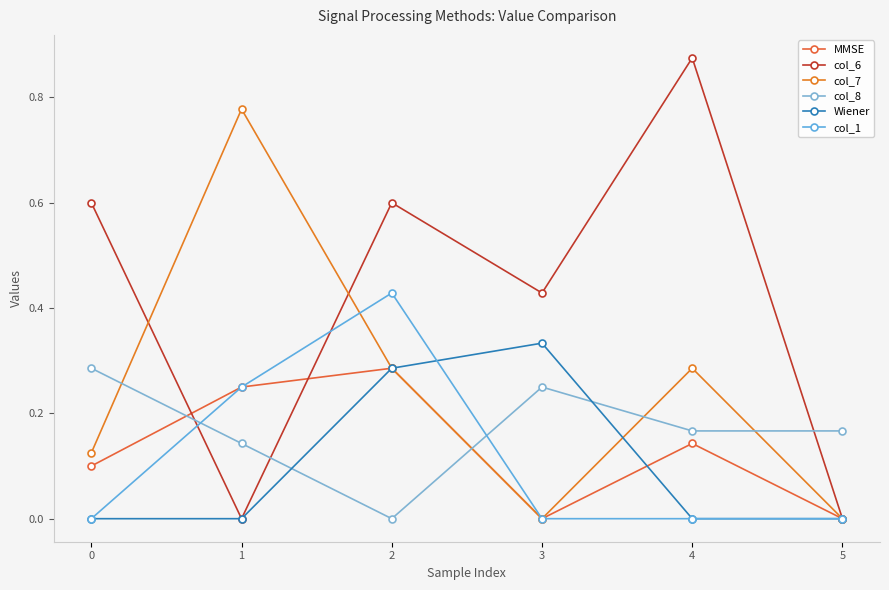

How many categories are shown in the chart?

6